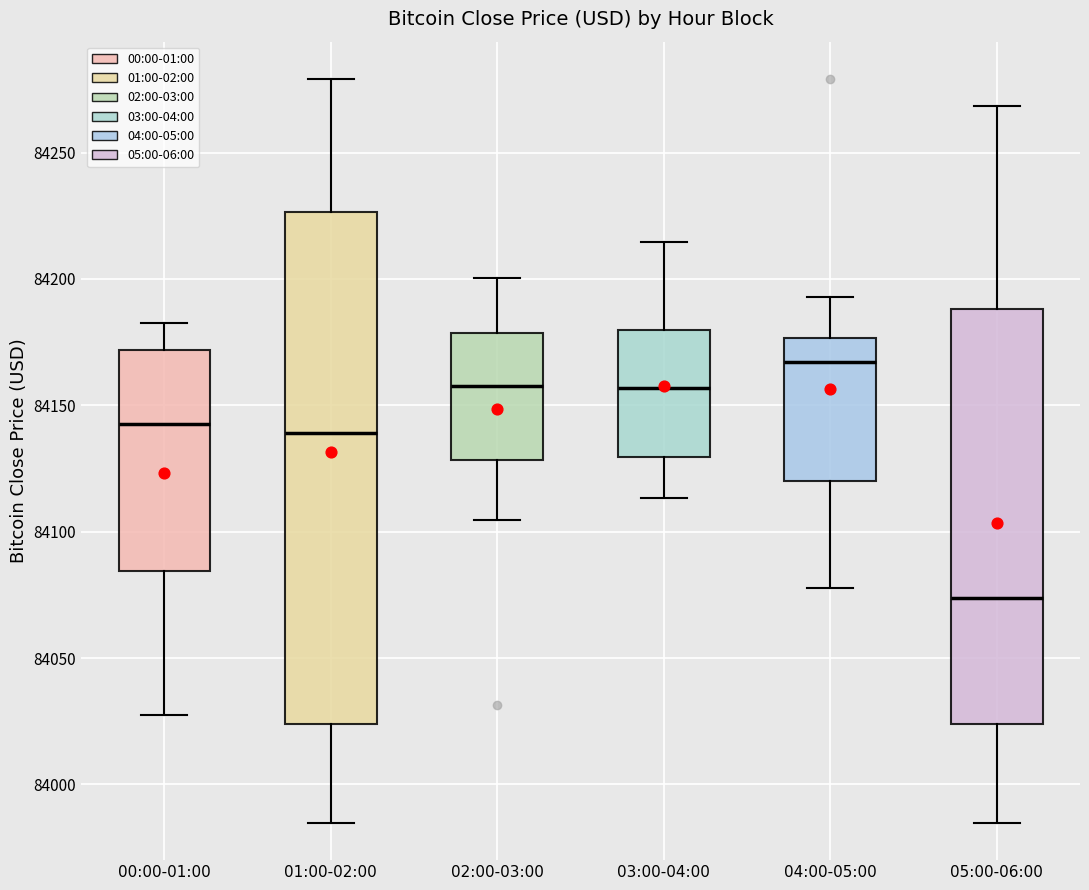

Where does the median line of the box for 02:00-03:00 sit on the y-axis? The values are not printed on the chart, so give them approximately, as read against the axis.

84155